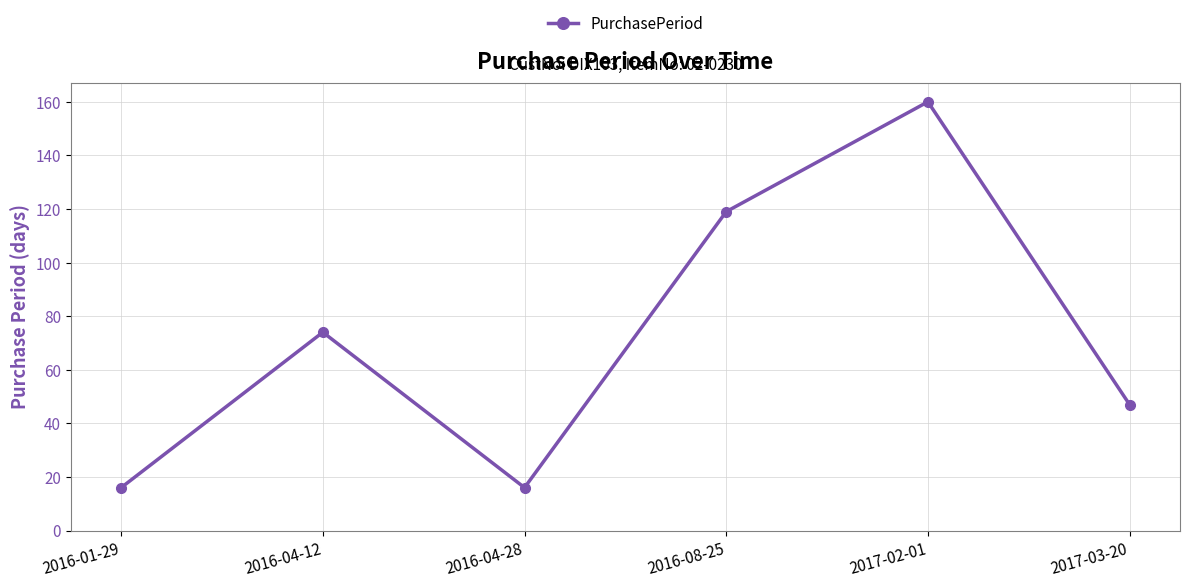

How many values are below 74?

3